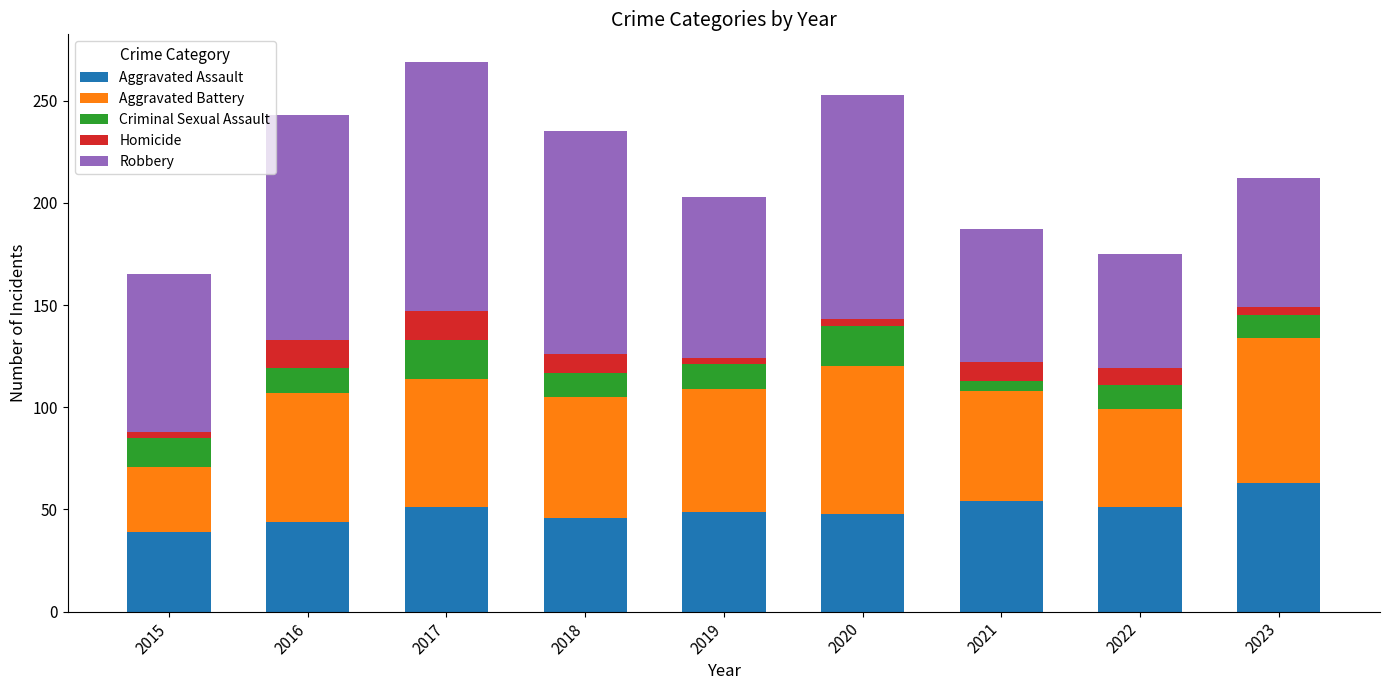

What is the total value across all series at 2018?

235